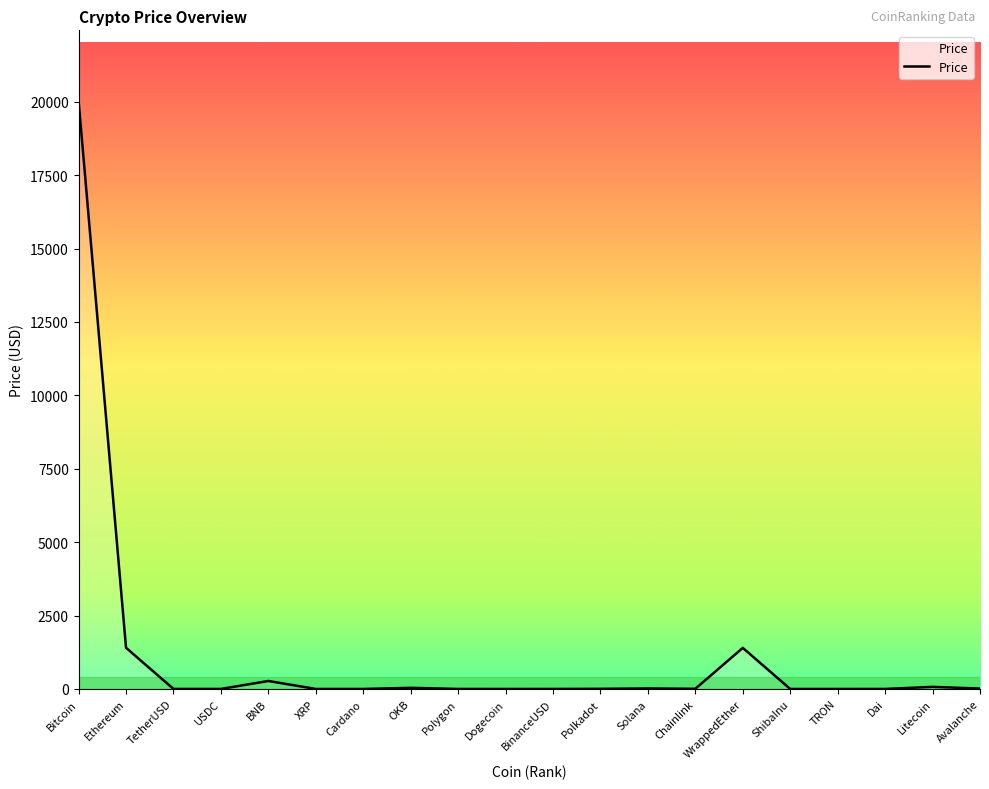

What is the greatest value displayed?

20029.8